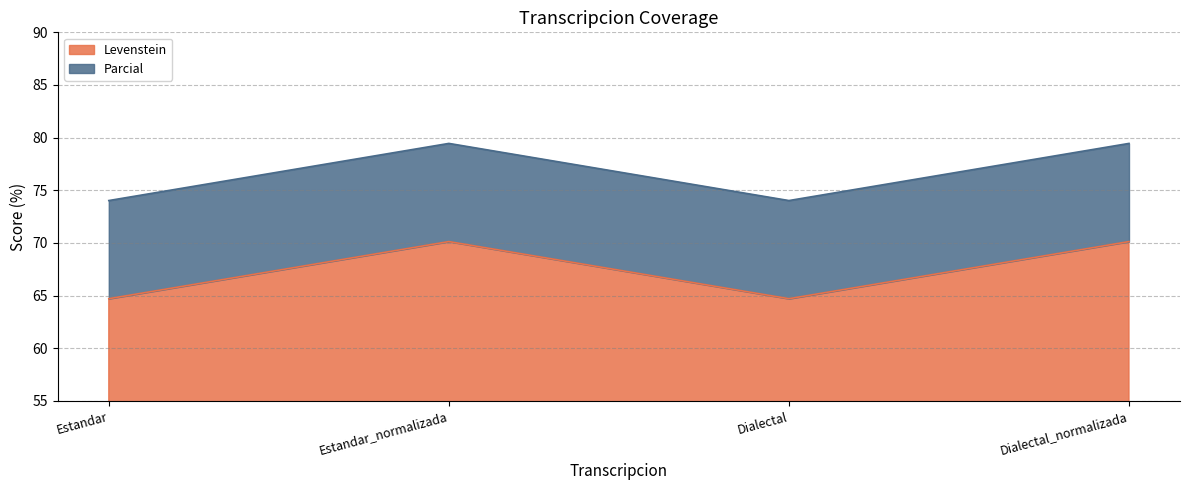

What position from the right is Estandar_normalizada?

3